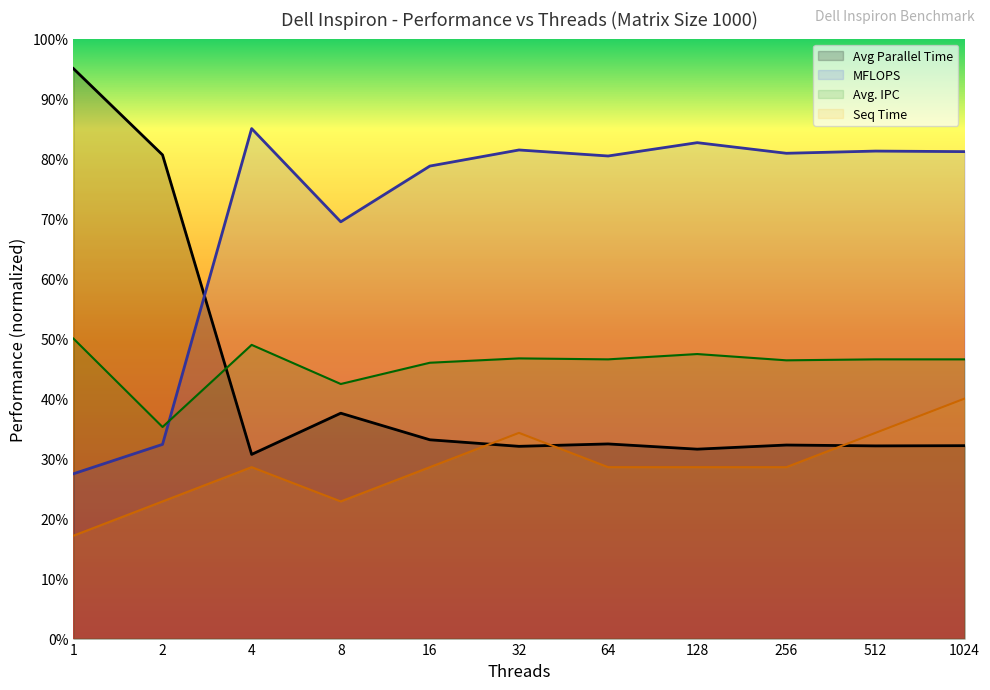

True or false: Avg. IPC and Avg Parallel Time intersect in this chart.

True